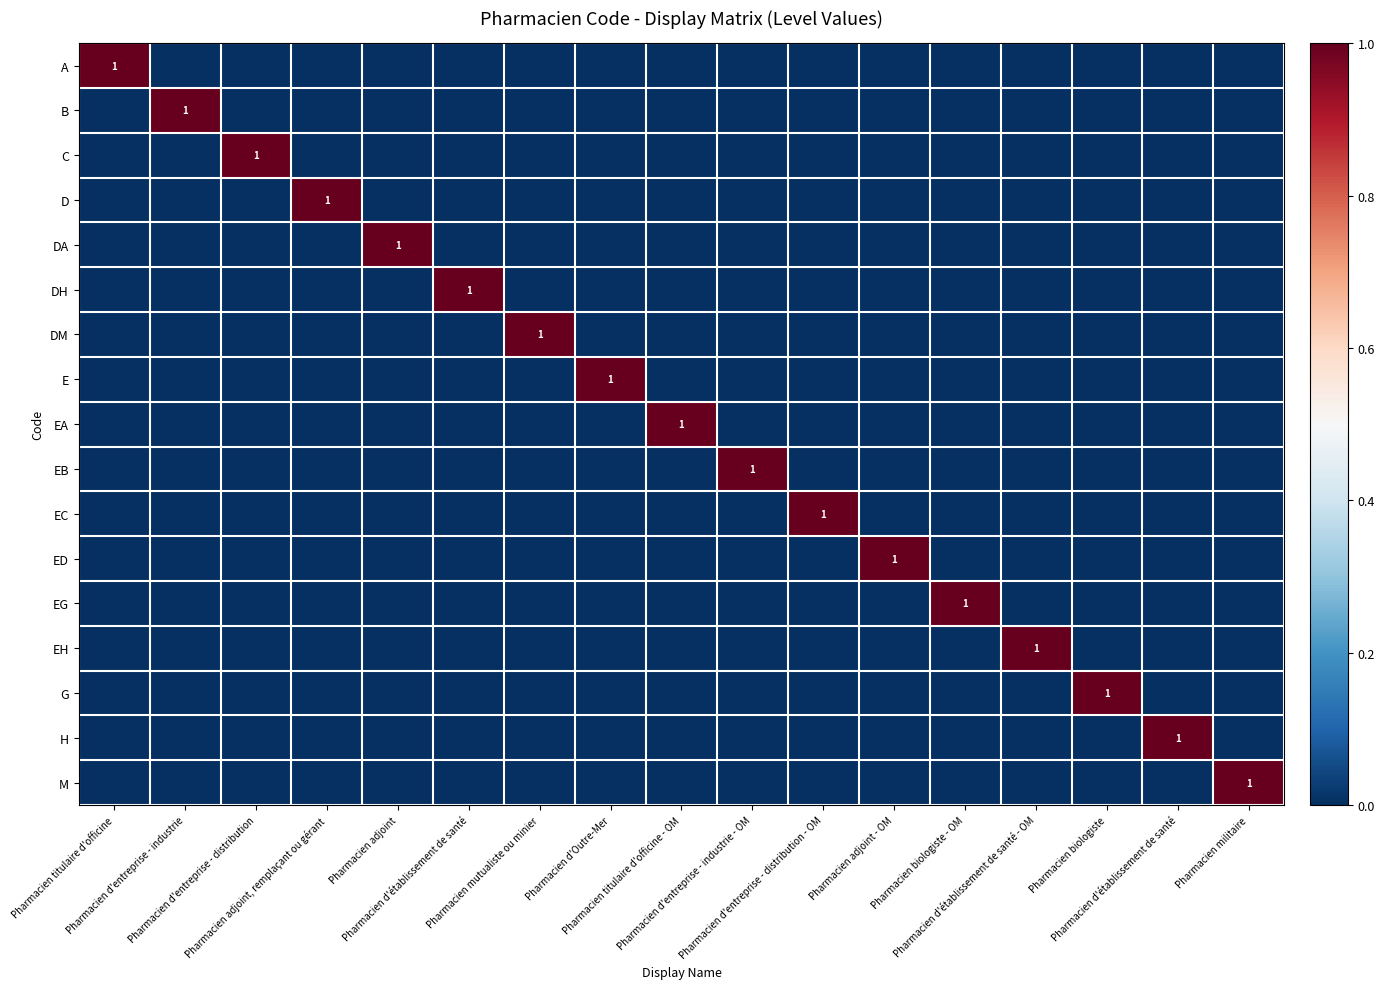

What is the total value across all series at Pharmacien biologiste - OM?

1